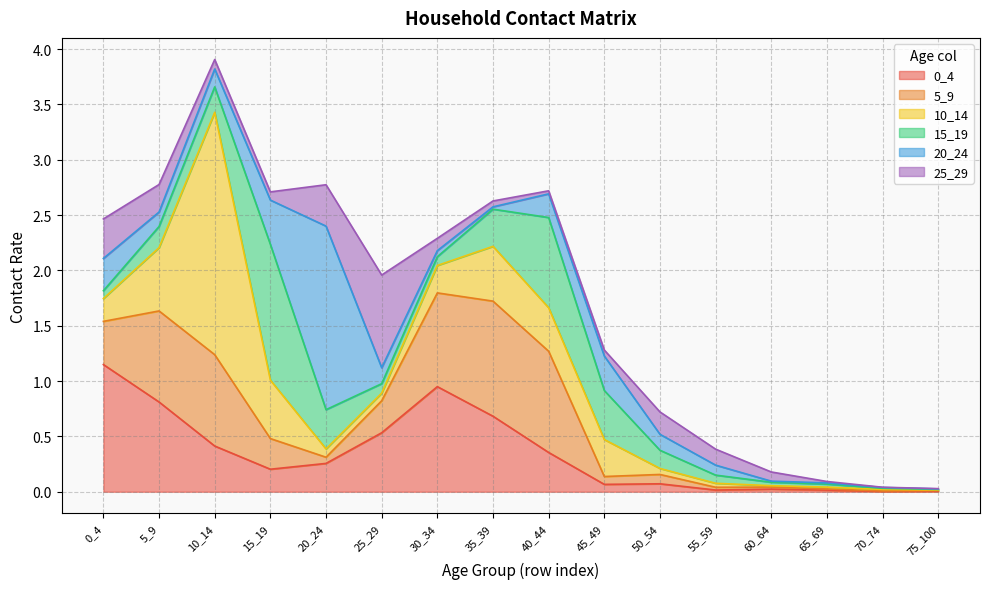

What is the difference between the highest and lowest values at 5_9?

0.7